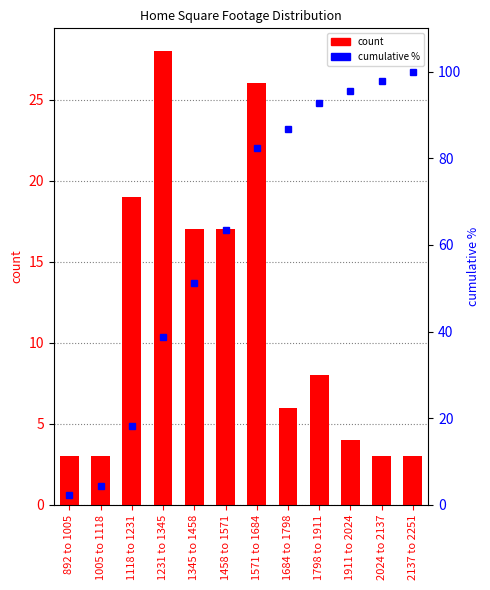

What is the approximate value of home_square_footage_count at 1231 to 1345?

28.0